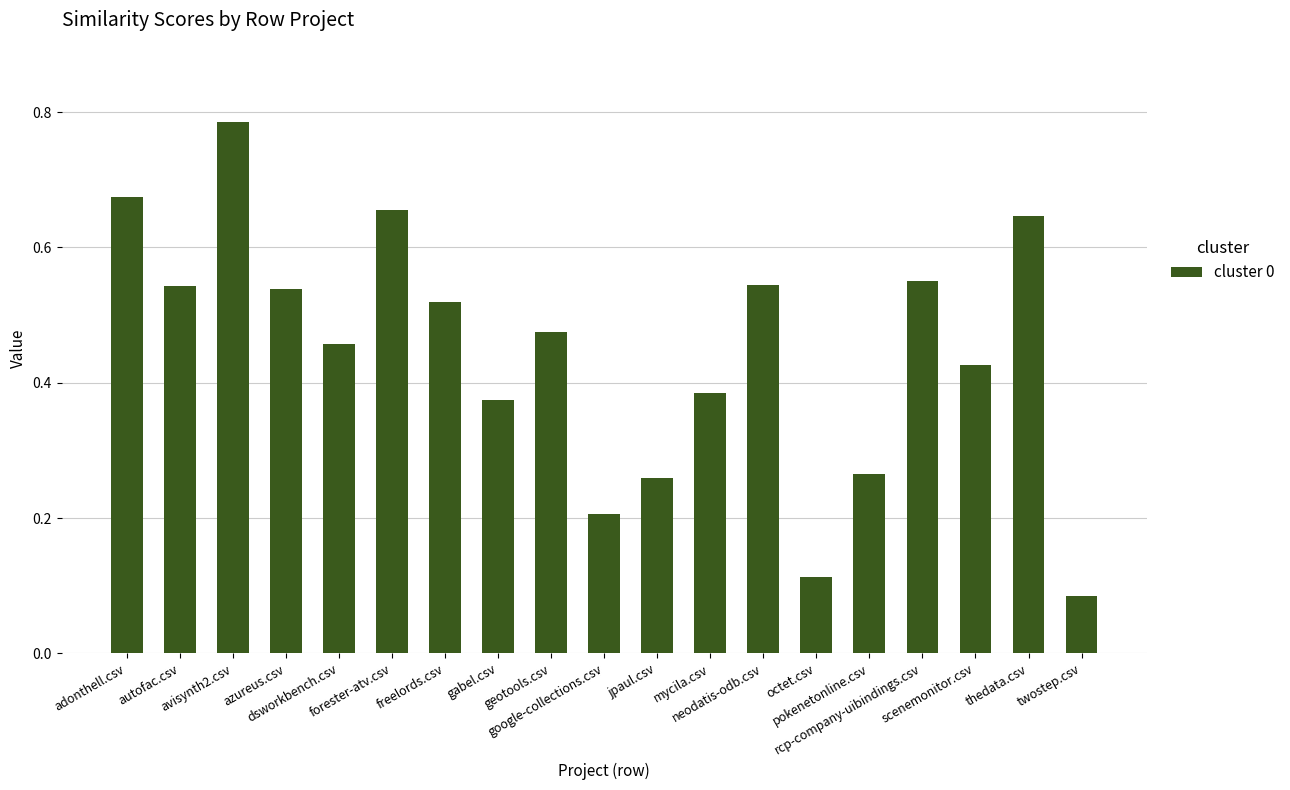

Which category has the highest value across all series?

avisynth2.csv